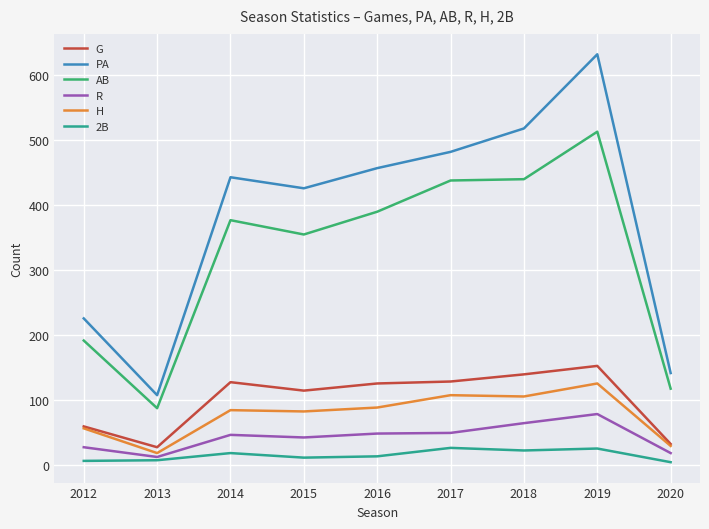

Which series has the largest range (max minus min)?

PA